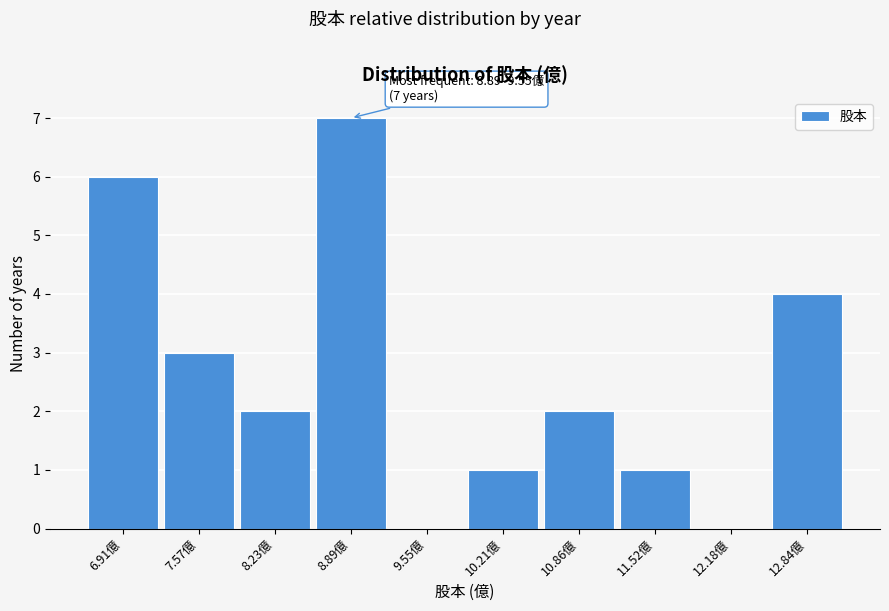

Reading left to right, what are all the values shown in this chart?

6.91億=6	7.57億=3	8.23億=2	8.89億=7	9.55億=0	10.21億=1	10.86億=2	11.52億=1	12.18億=0	12.84億=4